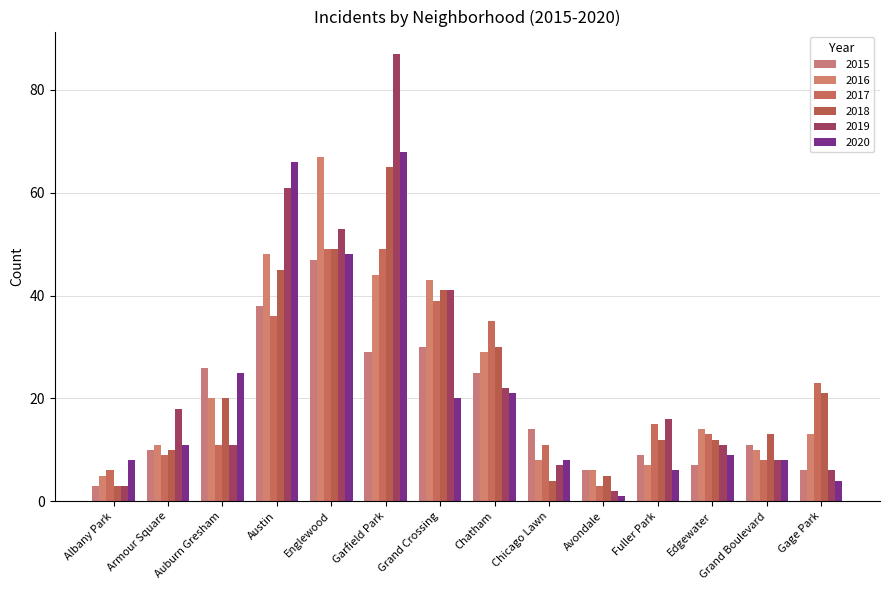

What is the total value across all series at Auburn Gresham?

113